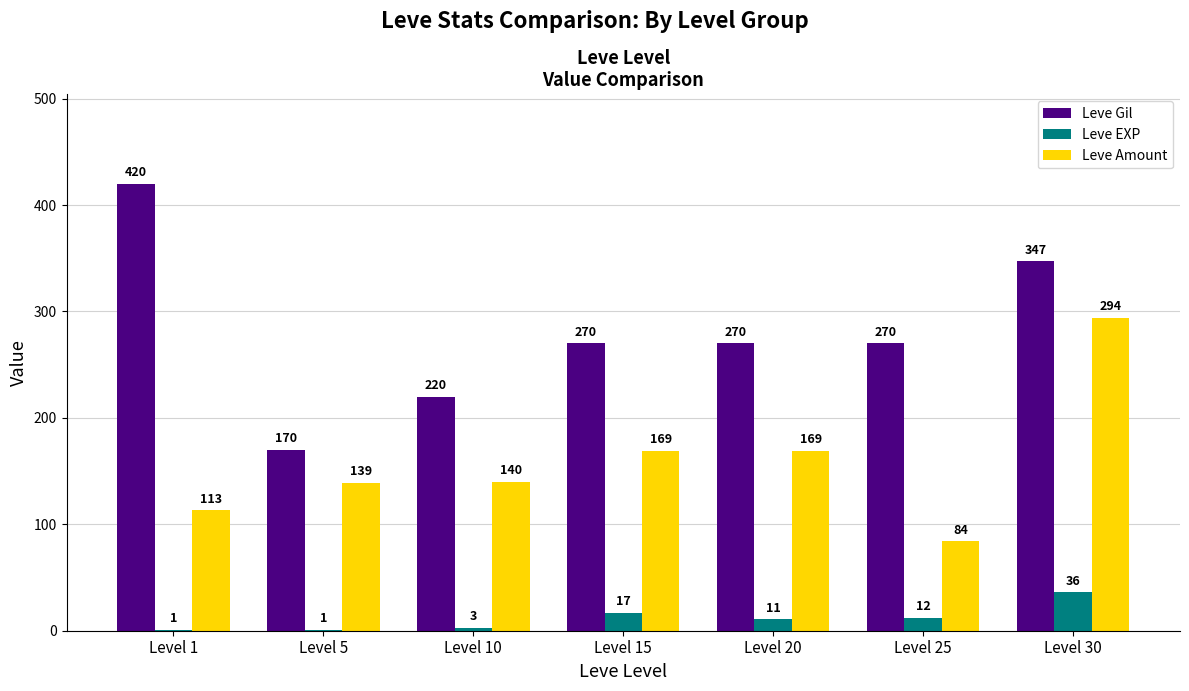

How many groups of bars are there?

7